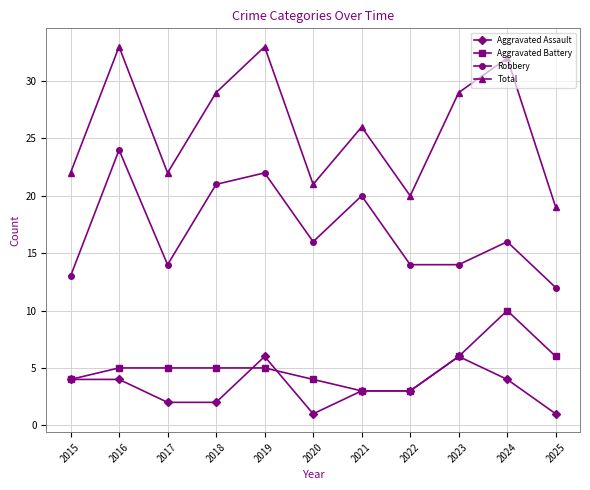

Is the value of Total at 2018 greater than the value of Aggravated Battery at 2018?

Yes